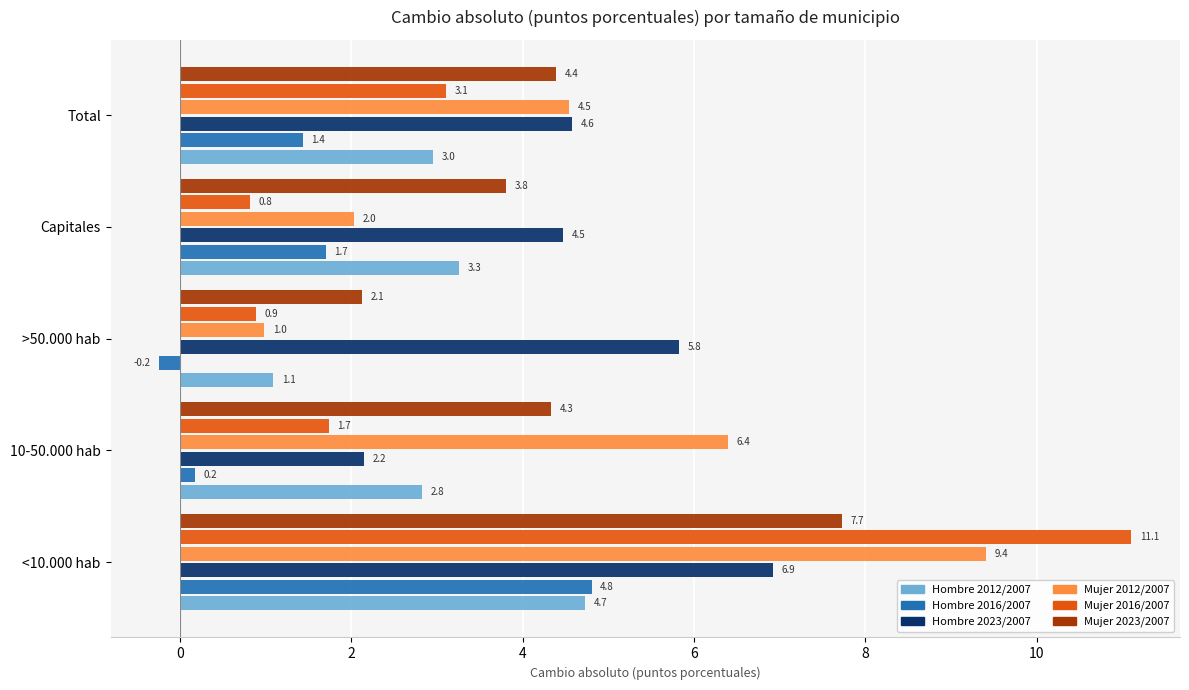

At how many categories does at least one series exceed 9?

1